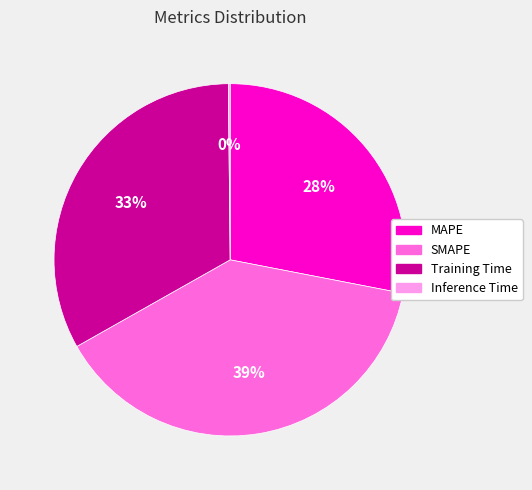

To the nearest percent, what is the difference between the largest and smallest slice percentages?

39%